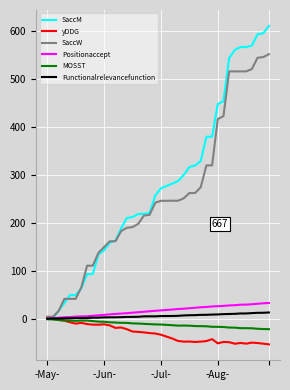

What is the highest value of the SaccM series?

610.6